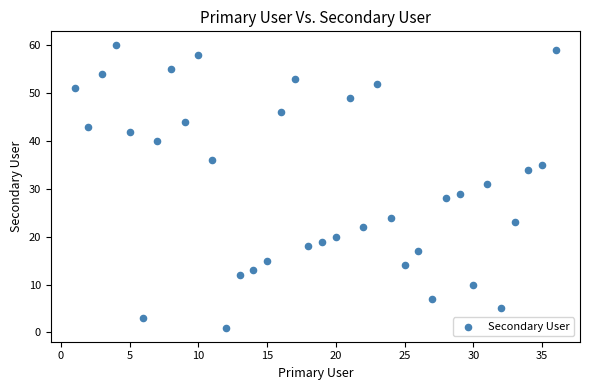

What is the range of X values (max minus min)?

35